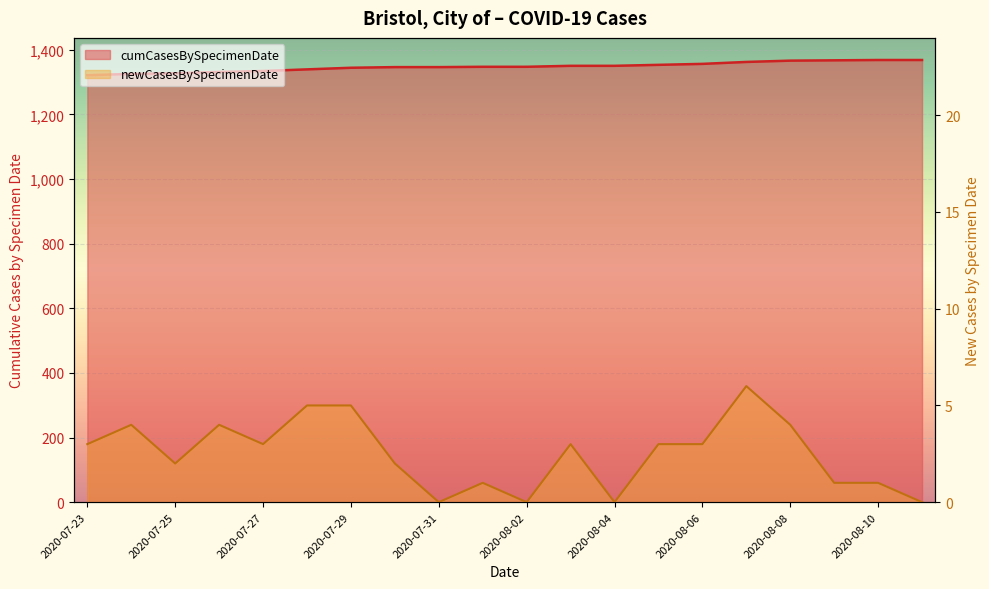

What is the average value?

1347